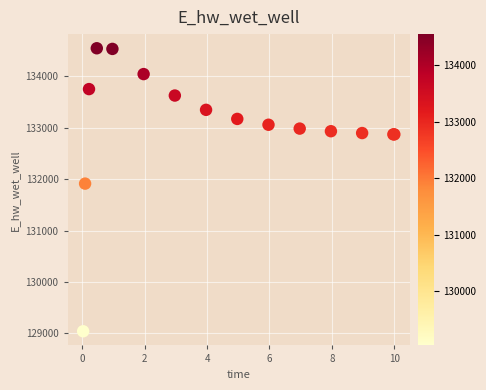

What Y value in the scatter plot is closest to 131794?

131914.1